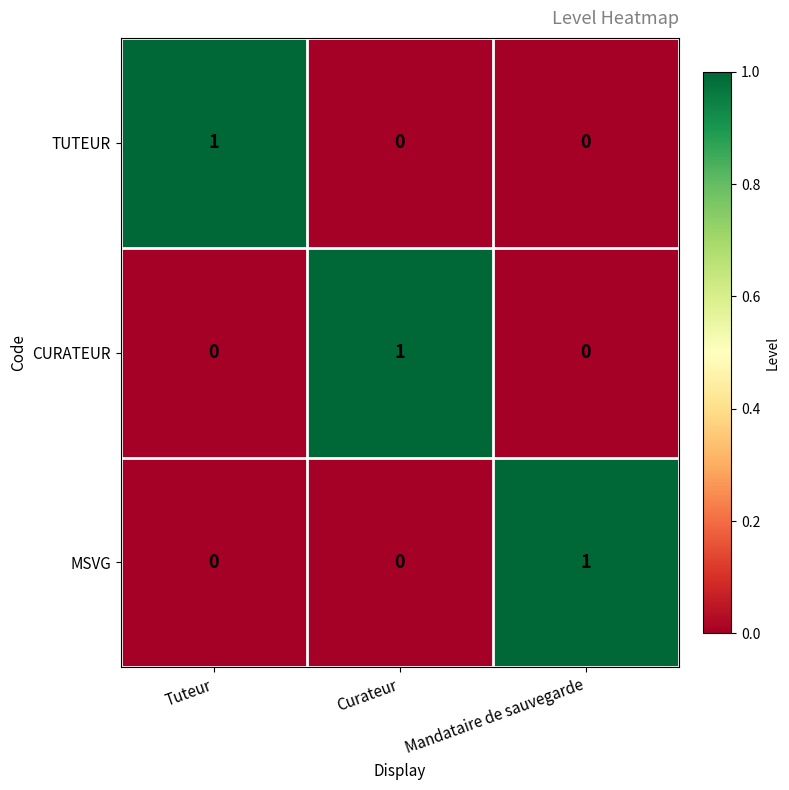

How many data points in MSVG are above 0?

1